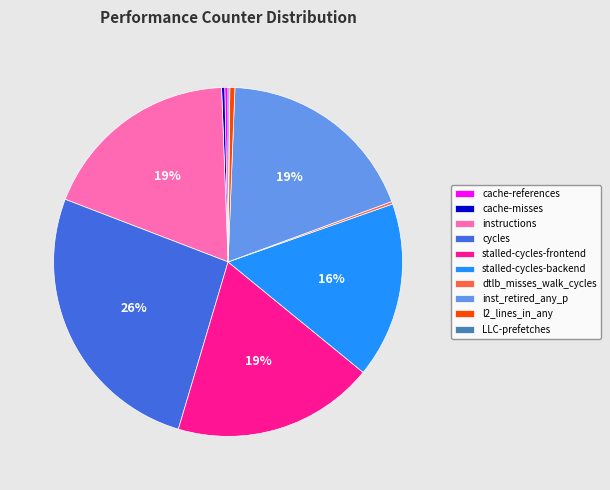

Which slice is the largest?

cycles